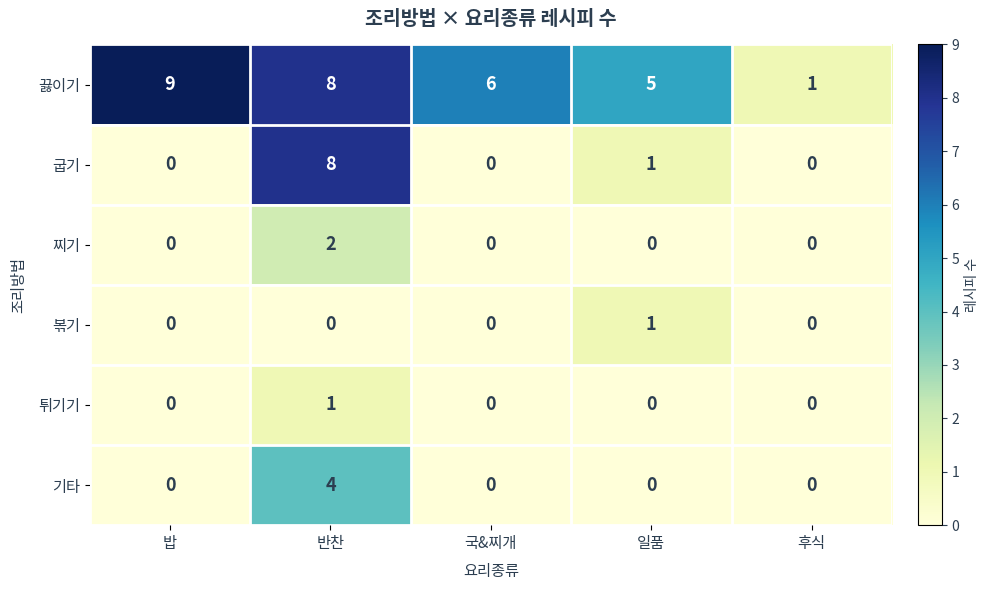

Reading right to left, what are all the values shown in this chart?

끓이기: 후식=1	일품=5	국&찌개=6	반찬=8	밥=9
굽기: 후식=0	일품=1	국&찌개=0	반찬=8	밥=0
찌기: 후식=0	일품=0	국&찌개=0	반찬=2	밥=0
볶기: 후식=0	일품=1	국&찌개=0	반찬=0	밥=0
튀기기: 후식=0	일품=0	국&찌개=0	반찬=1	밥=0
기타: 후식=0	일품=0	국&찌개=0	반찬=4	밥=0